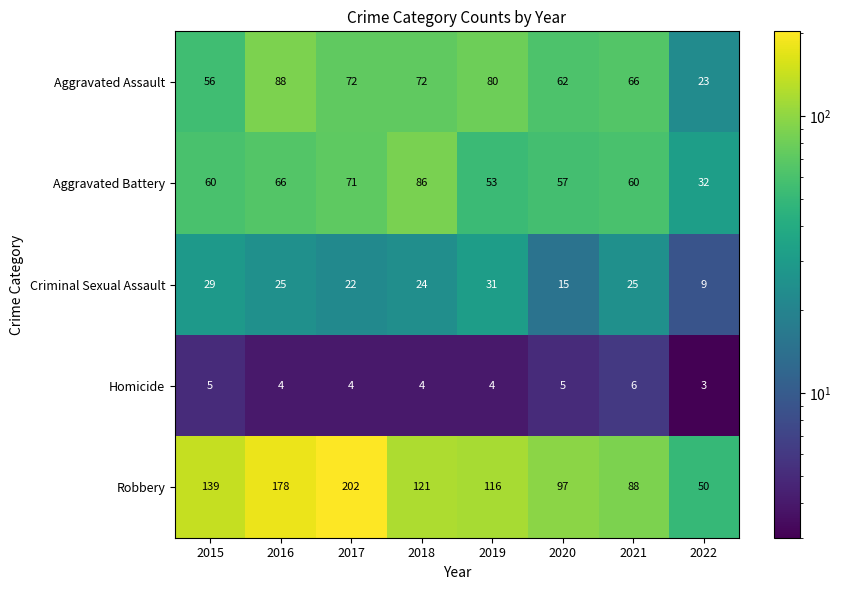

How many data points in Criminal Sexual Assault are less than 25?

4